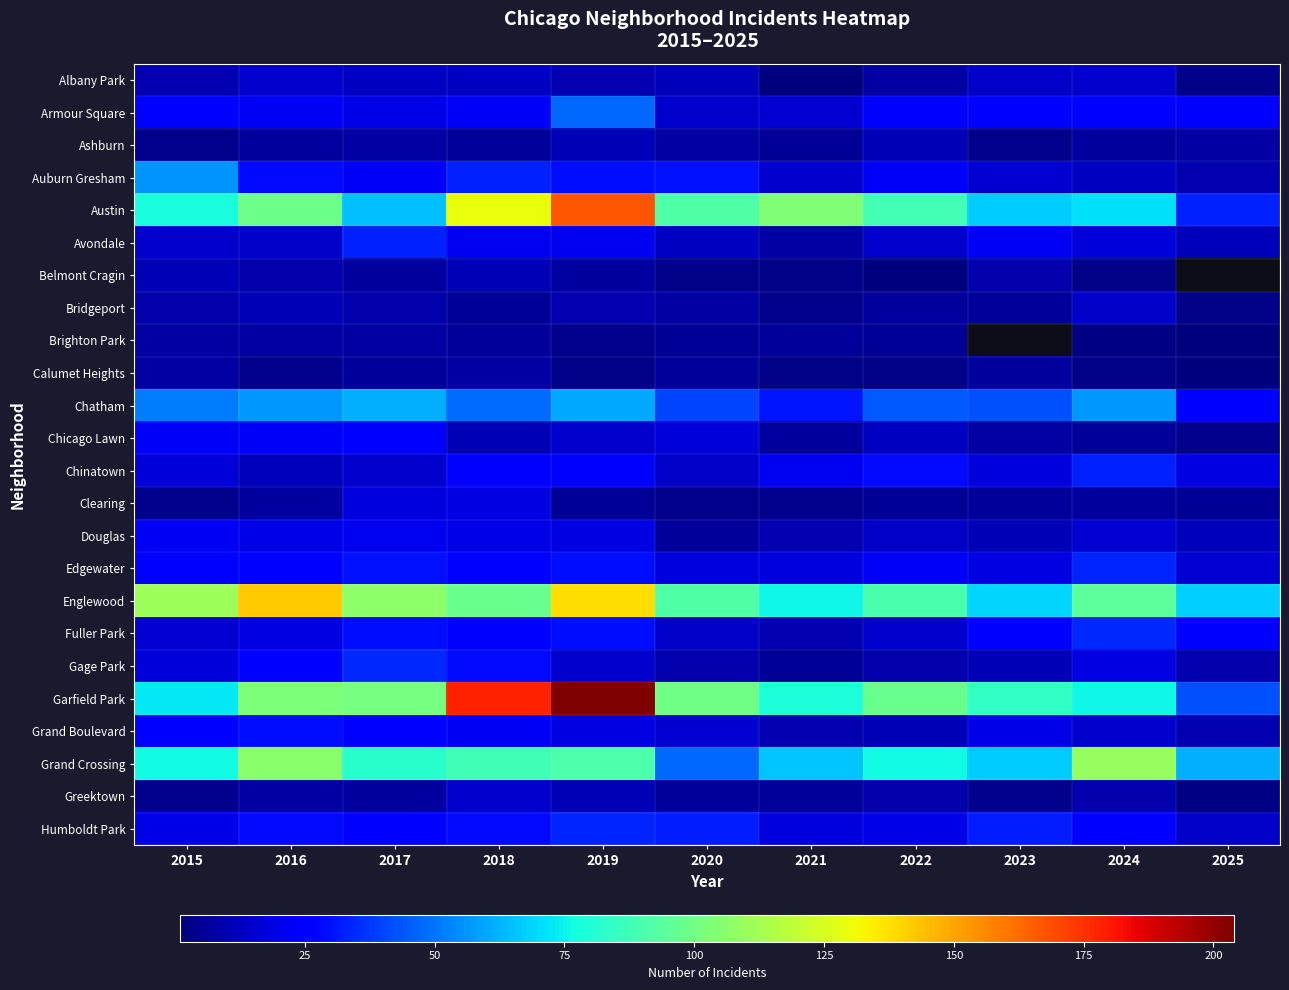

At which label does Chatham reach its peak?

2017